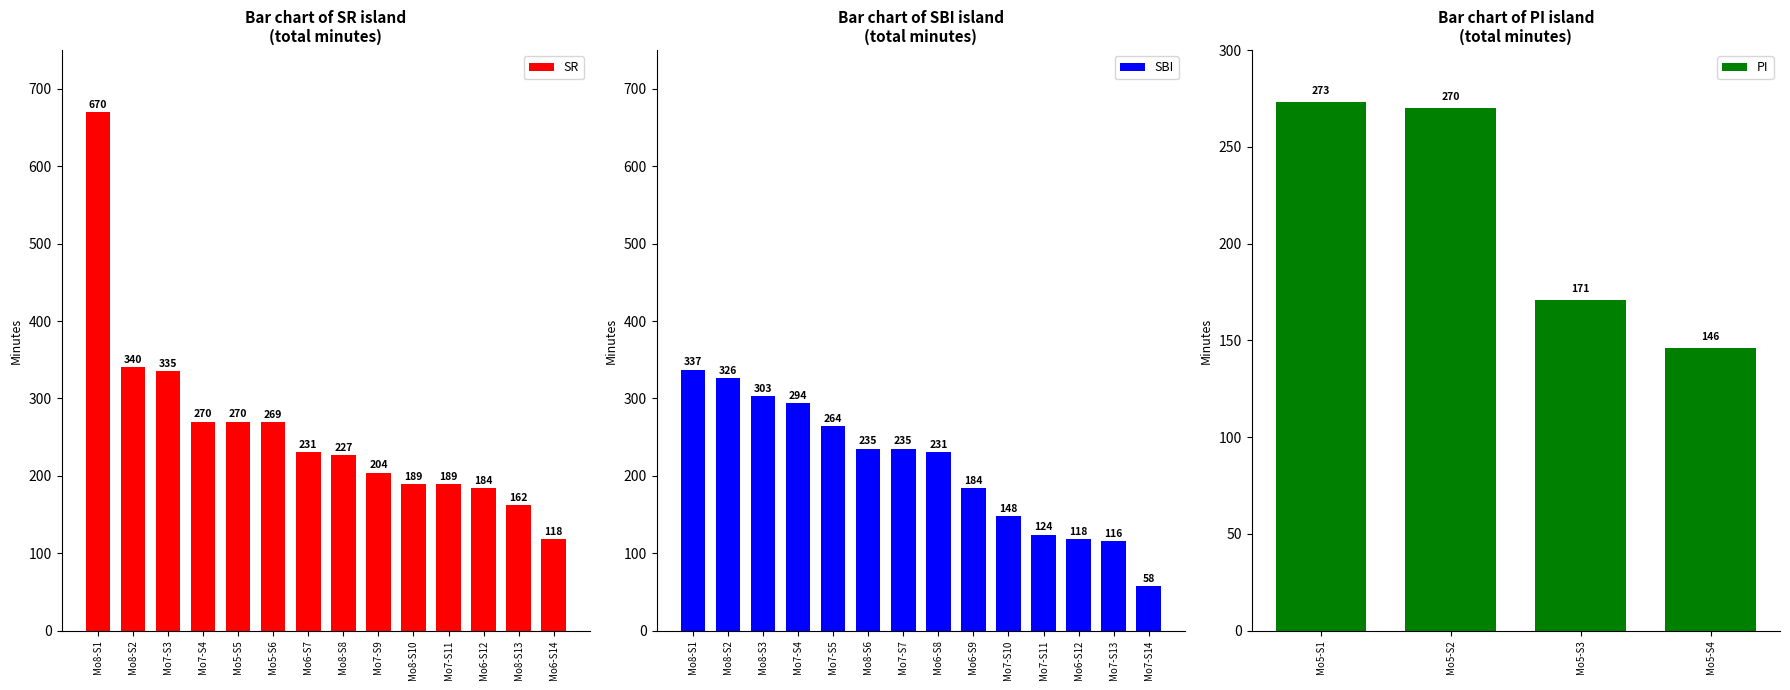

What is the difference between the SR values at Mo6-S14 and Mo5-S5?

152